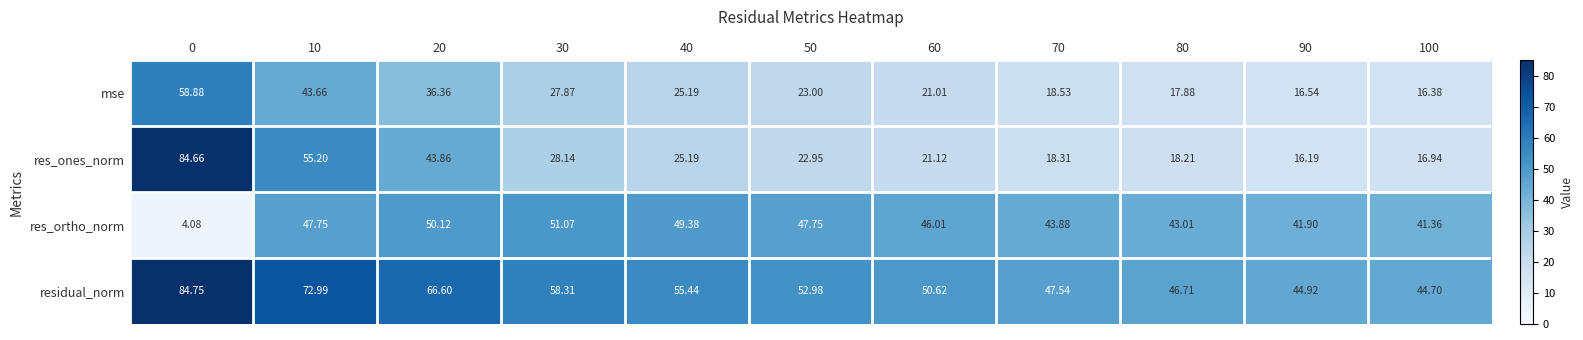

Which series has the widest spread of values?

res_ones_norm